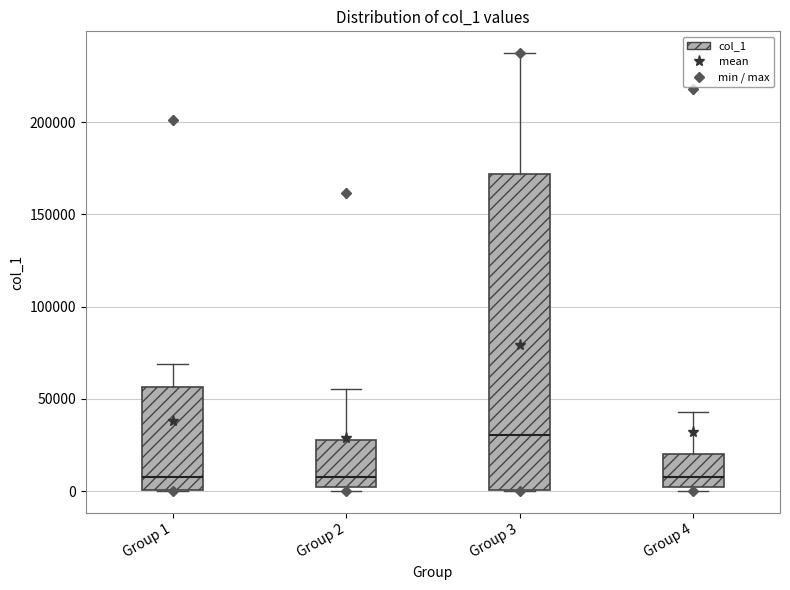

Reading left to right, transcribe this box plot: for each box, give where its median line is, the range the box spans, and where its two whiskers end, as read against the y-axis. The values are not printed on the chart, so give them approximately, as read against the axis.

Group 1: median 10000, box 0 to 55000, whiskers 0 to 70000
Group 2: median 10000, box 0 to 30000, whiskers 0 (just below the box's lower edge) to 55000
Group 3: median 30000, box 0 to 170000, whiskers 0 to 235000
Group 4: median 10000, box 0 to 20000, whiskers 0 (just below the box's lower edge) to 45000